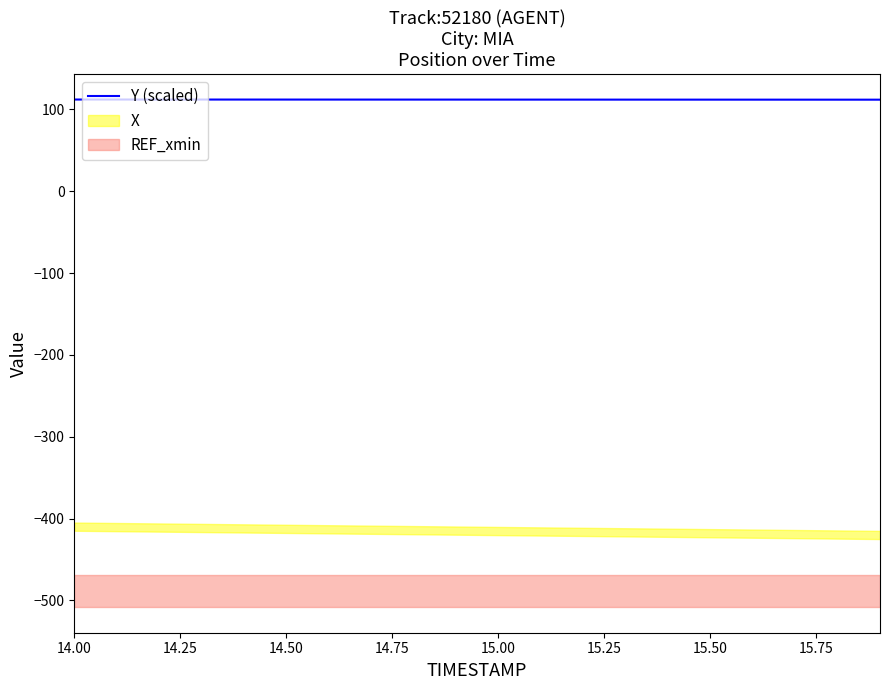

How many lines are shown in the chart?

1